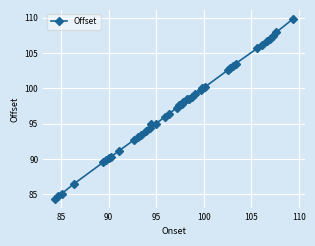

What is the value of the 21st point from the left?

97.8